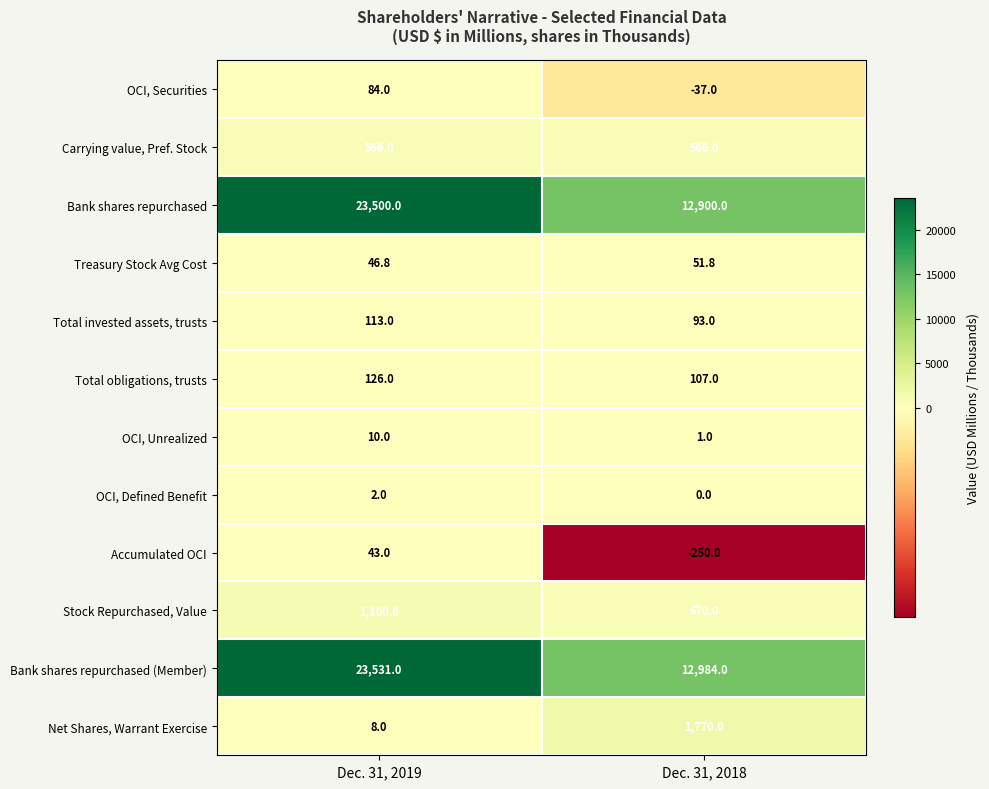

Is it true that OCI, Unrealized equals 15.2 at Dec. 31, 2019?

False